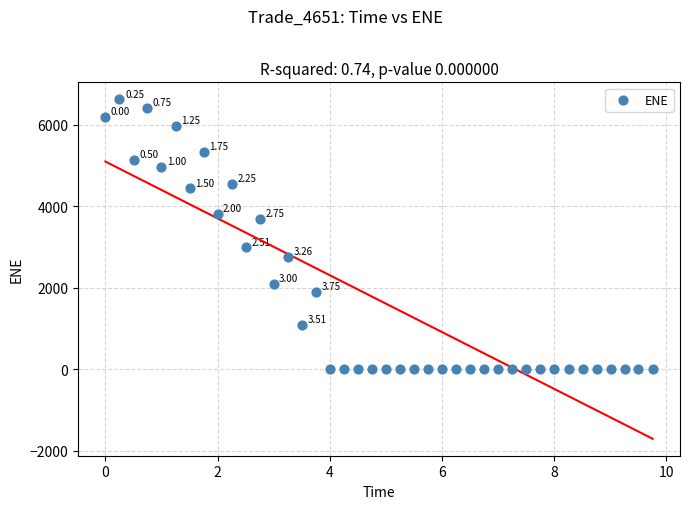

What is the range of Y values (max minus min)?

6630.3